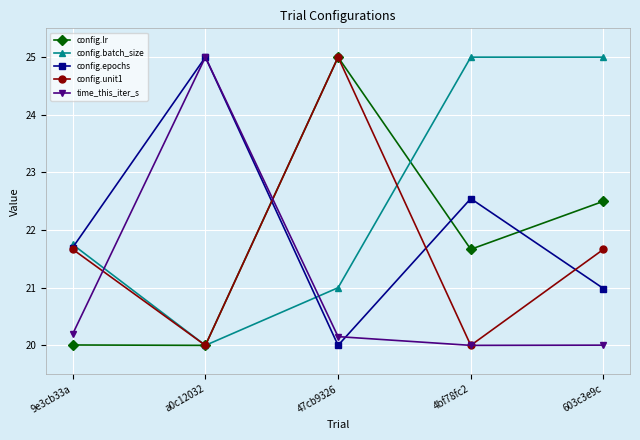

What is the value of the config.batch_size point at the 5th from the left?

25.0